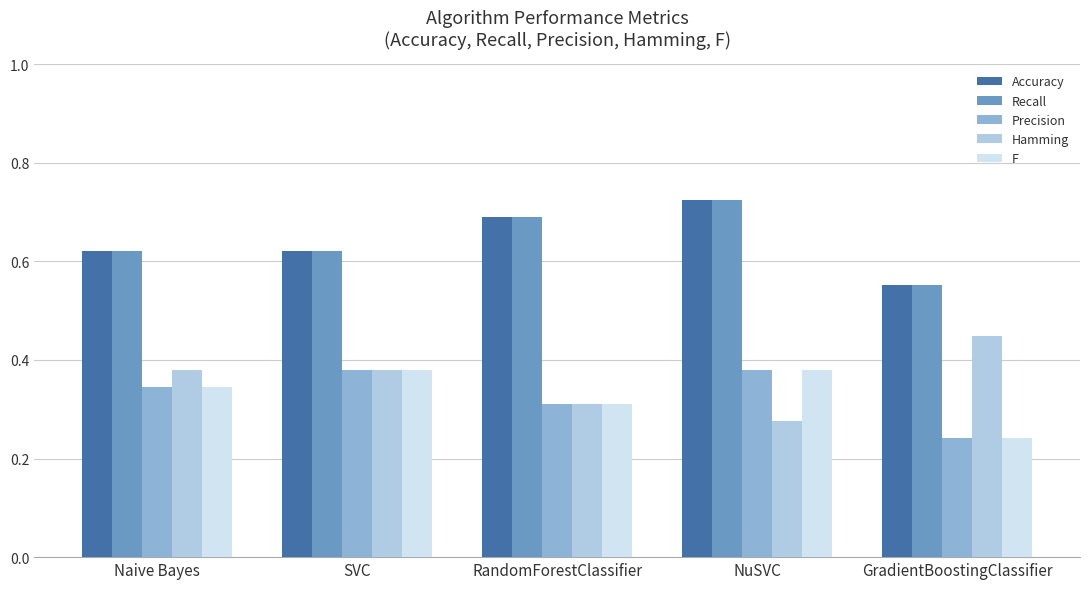

Where is Hamming nearest to the value 0?

NuSVC